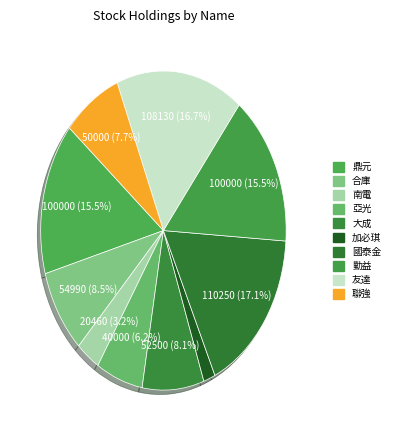

To the nearest percent, what portion does 國泰金 represent?

17%